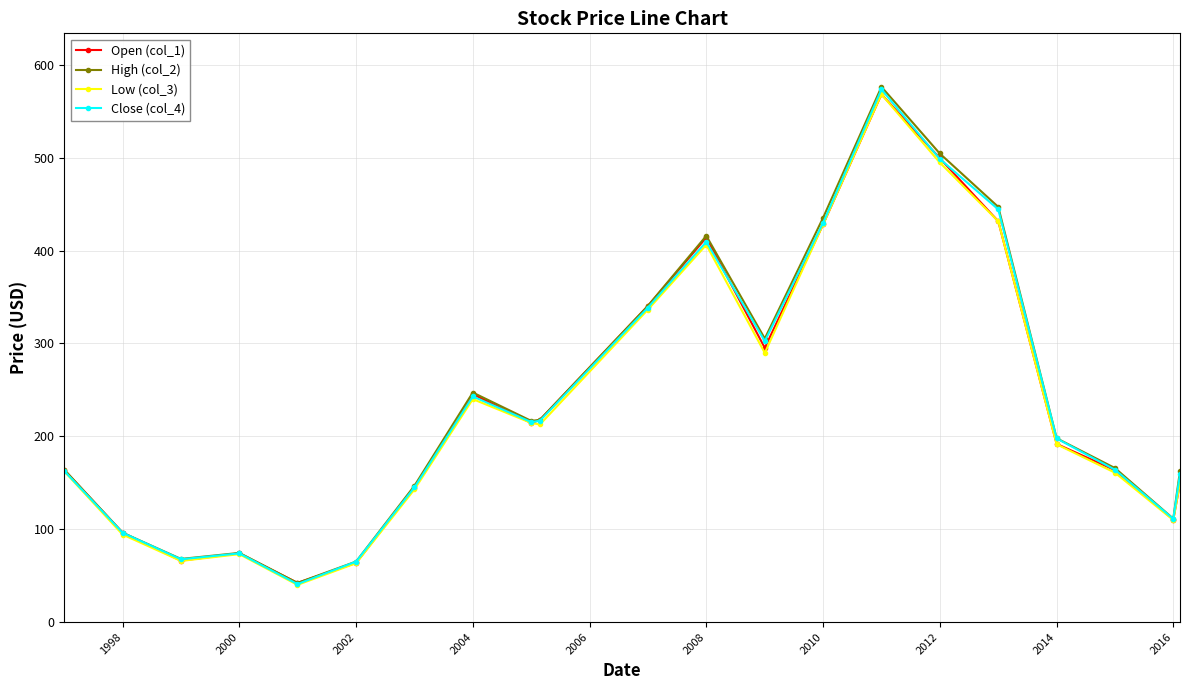

What is the maximum value shown in the chart?

576.1